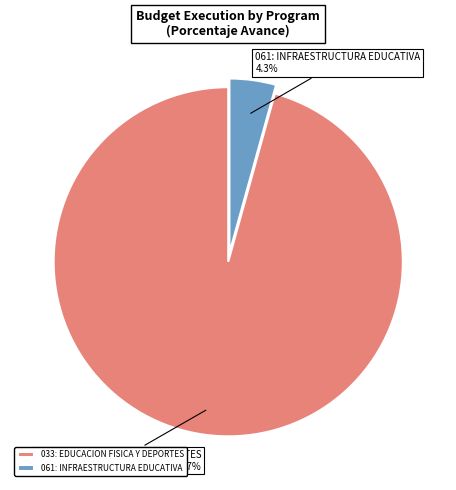

The 061: INFRAESTRUCTURA EDUCATIVA slice represents 14% of the pie. True or false?

False